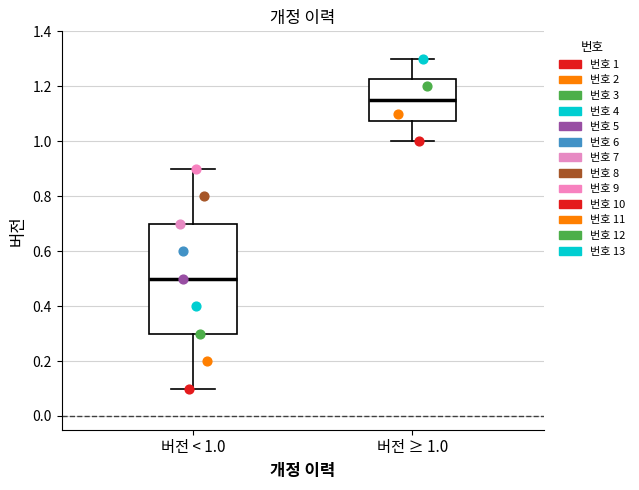

Which box has the lowest median line?

버전 < 1.0